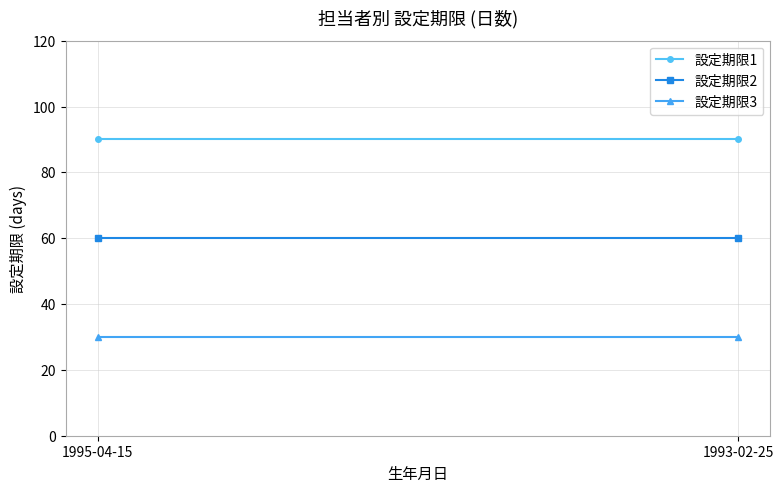

Reading right to left, list all the values displayed in this chart.

設定期限1: 1993-02-25=90	1995-04-15=90
設定期限2: 1993-02-25=60	1995-04-15=60
設定期限3: 1993-02-25=30	1995-04-15=30